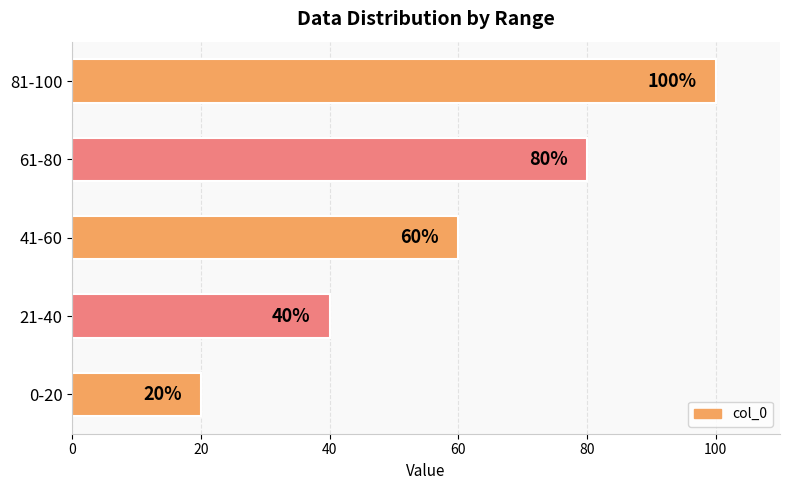

Reading top to bottom, what are all the values shown in this chart?

81-100=100	61-80=80	41-60=60	21-40=40	0-20=20